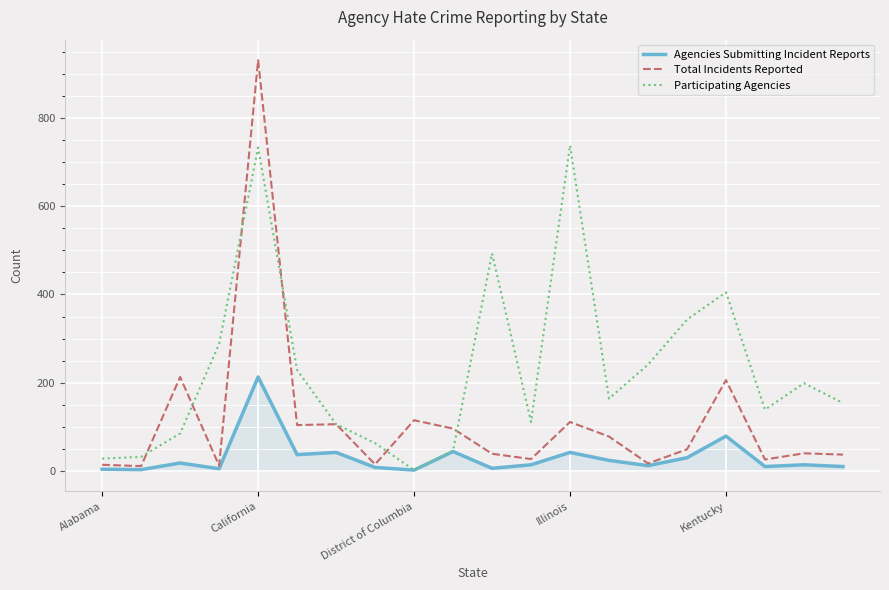

Which series has the widest spread of values?

Total Incidents Reported